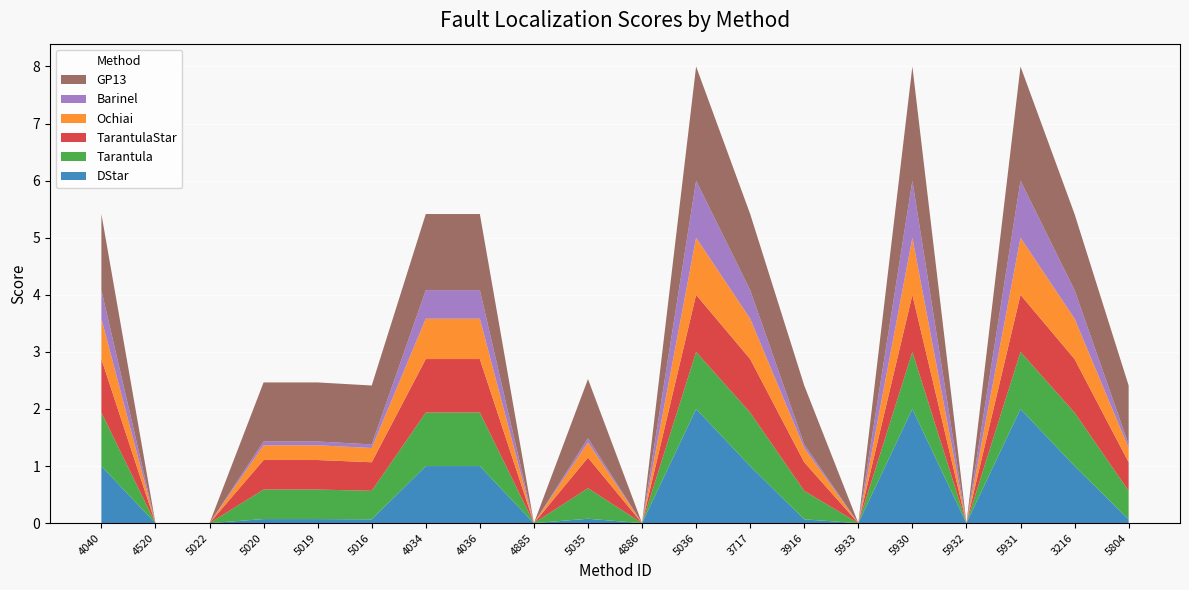

Reading right to left, extract all data points from this chart.

DStar: 5804=0.1	3216=1.0	5931=2.0	5932=0.0	5930=2.0	5933=0.0	3916=0.1	3717=1.0	5036=2.0	4886=0.0	5035=0.1	4885=0.0	4036=1.0	4034=1.0	5016=0.1	5019=0.1	5020=0.1	5022=0.0	4520=0.0	4040=1.0
Tarantula: 5804=0.5	3216=0.9	5931=1.0	5932=0.0	5930=1.0	5933=0.0	3916=0.5	3717=0.9	5036=1.0	4886=0.0	5035=0.5	4885=0.0	4036=0.9	4034=0.9	5016=0.5	5019=0.5	5020=0.5	5022=0.0	4520=0.0	4040=0.9
TarantulaStar: 5804=0.5	3216=0.9	5931=1.0	5932=0.0	5930=1.0	5933=0.0	3916=0.5	3717=0.9	5036=1.0	4886=0.0	5035=0.5	4885=0.0	4036=0.9	4034=0.9	5016=0.5	5019=0.5	5020=0.5	5022=0.0	4520=0.0	4040=0.9
Ochiai: 5804=0.2	3216=0.7	5931=1.0	5932=0.0	5930=1.0	5933=0.0	3916=0.2	3717=0.7	5036=1.0	4886=0.0	5035=0.3	4885=0.0	4036=0.7	4034=0.7	5016=0.2	5019=0.3	5020=0.3	5022=0.0	4520=0.0	4040=0.7
Barinel: 5804=0.1	3216=0.5	5931=1.0	5932=0.0	5930=1.0	5933=0.0	3916=0.1	3717=0.5	5036=1.0	4886=0.0	5035=0.1	4885=0.0	4036=0.5	4034=0.5	5016=0.1	5019=0.1	5020=0.1	5022=0.0	4520=0.0	4040=0.5
GP13: 5804=1.0	3216=1.3	5931=2.0	5932=0.0	5930=2.0	5933=0.0	3916=1.0	3717=1.3	5036=2.0	4886=0.0	5035=1.0	4885=0.0	4036=1.3	4034=1.3	5016=1.0	5019=1.0	5020=1.0	5022=0.0	4520=0.0	4040=1.3